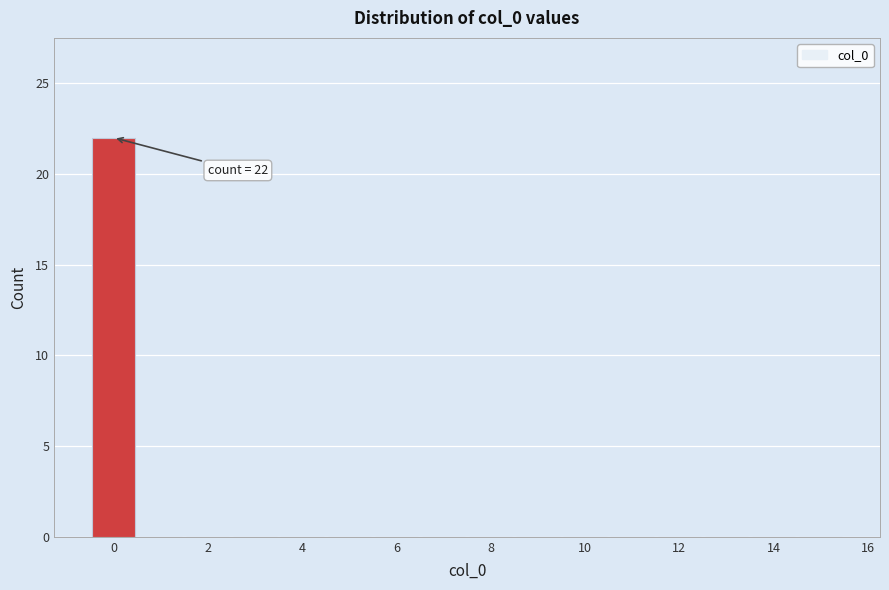

Which range on the x-axis has the tallest bar?

-0.5 to 0.5